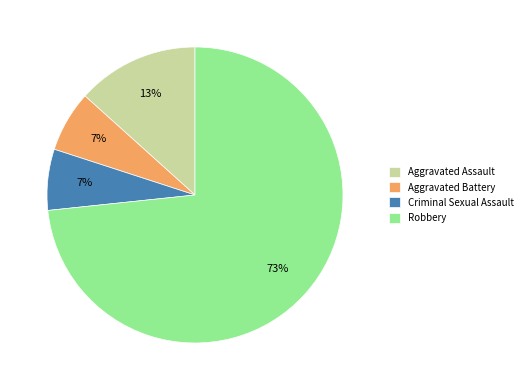

Combined, do Criminal Sexual Assault and Aggravated Assault account for over 50%?

No